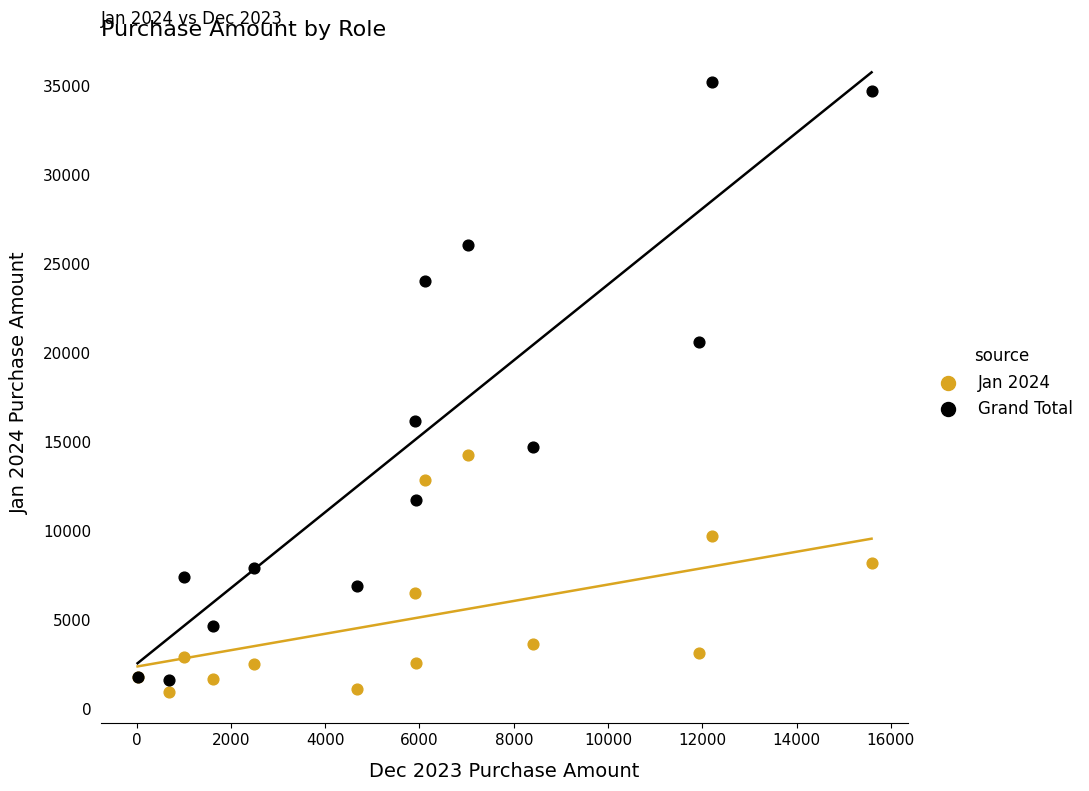

Which series has the widest spread of Y values?

Grand Total